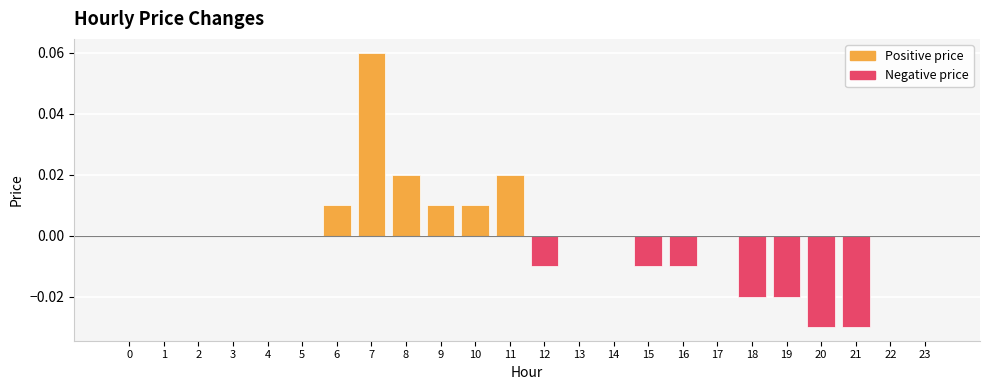

Is it true that the value at 8 is 0.0?

True